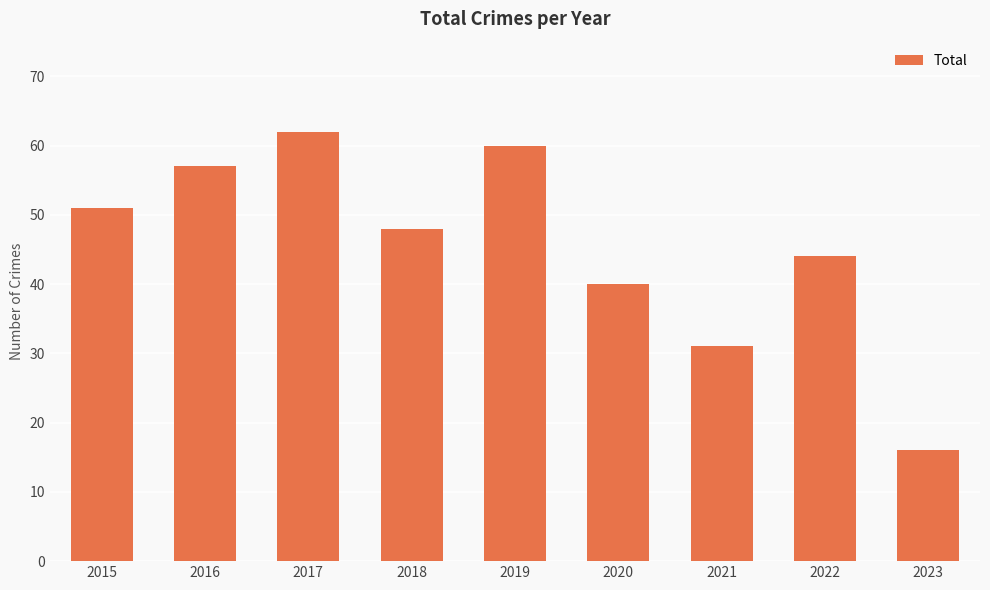

Where is the data nearest to the value 39?

2020